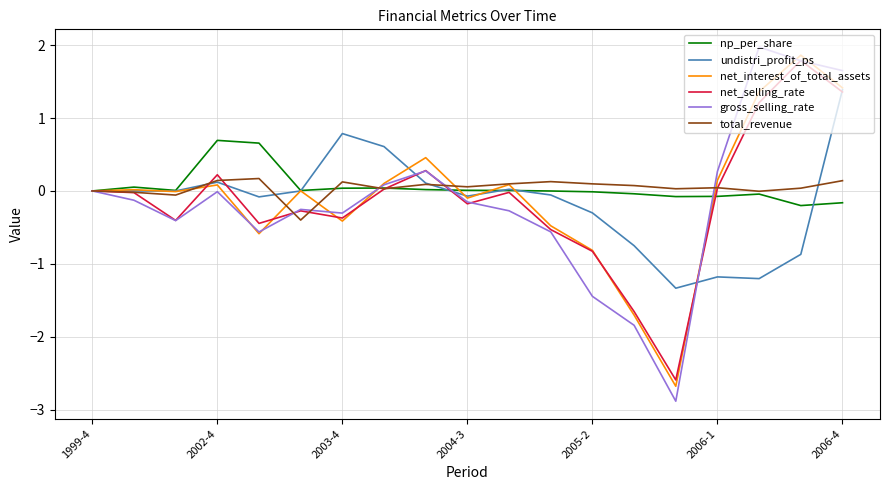

What are all the series names shown in the legend?

np_per_share, undistri_profit_ps, net_interest_of_total_assets, net_selling_rate, gross_selling_rate, total_revenue